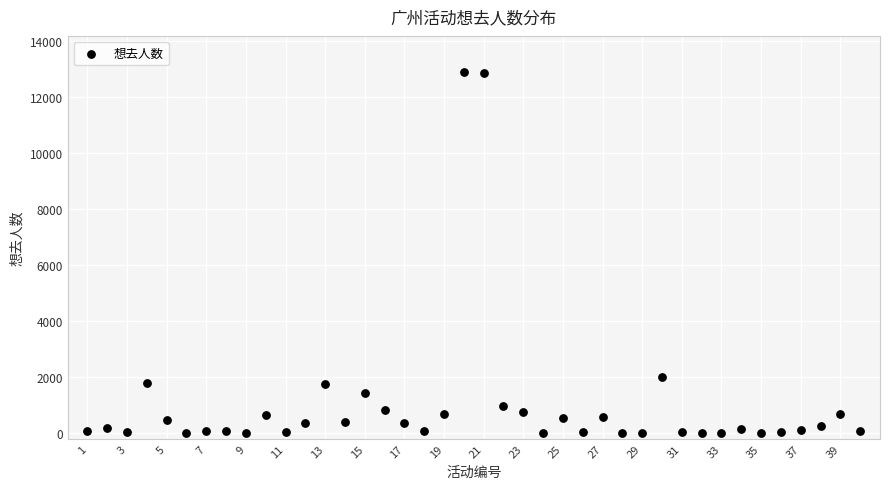

What is the range of X values (max minus min)?

39